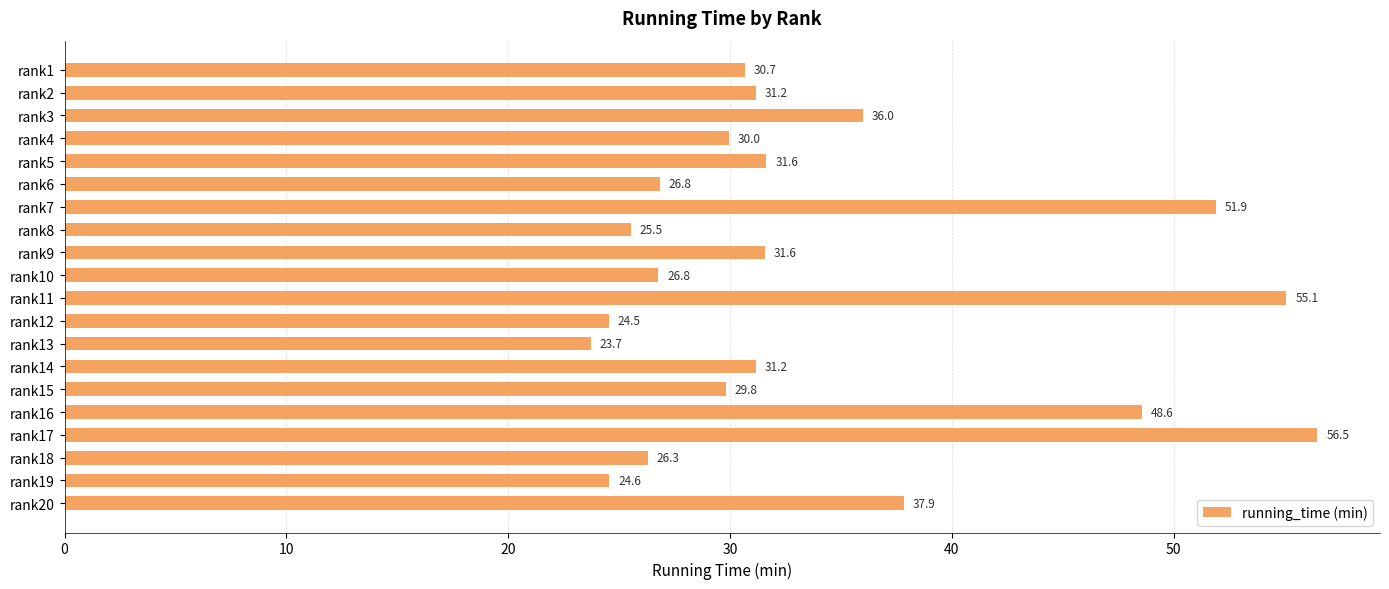

What is the value of the 2nd bar from the top?

31.2